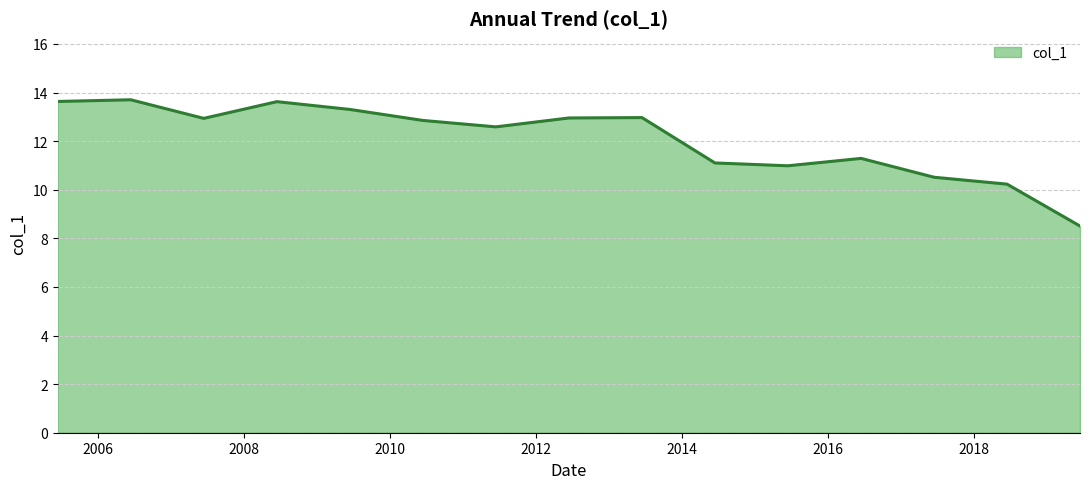

What is the difference between the maximum and minimum values?

5.2